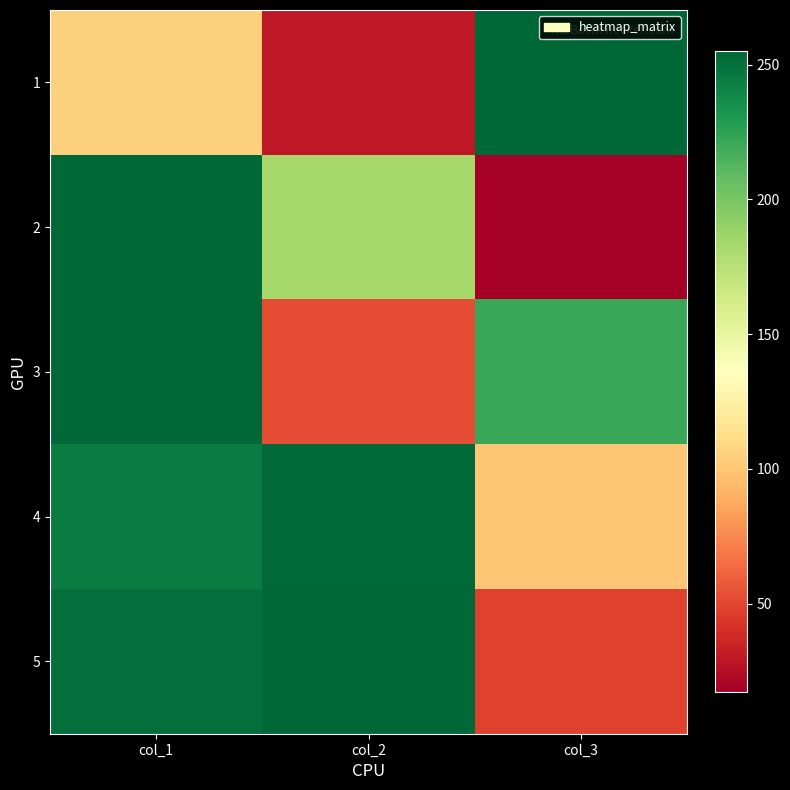

At how many categories does at least one series exceed 58?

3